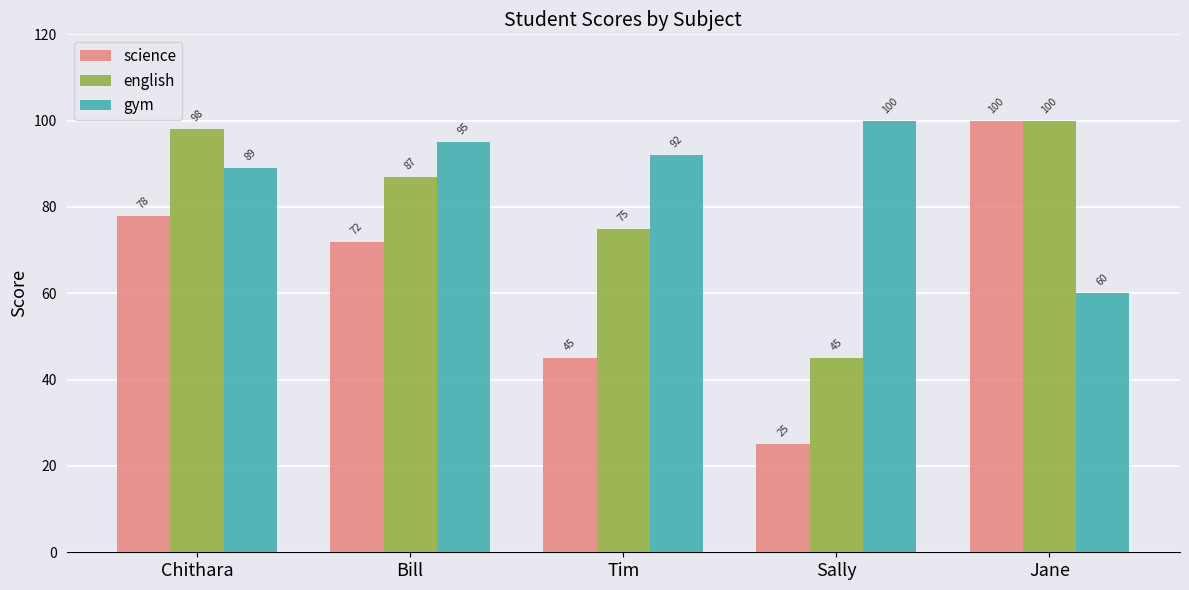

List the series in order of their overall mean, lowest first.

science, english, gym